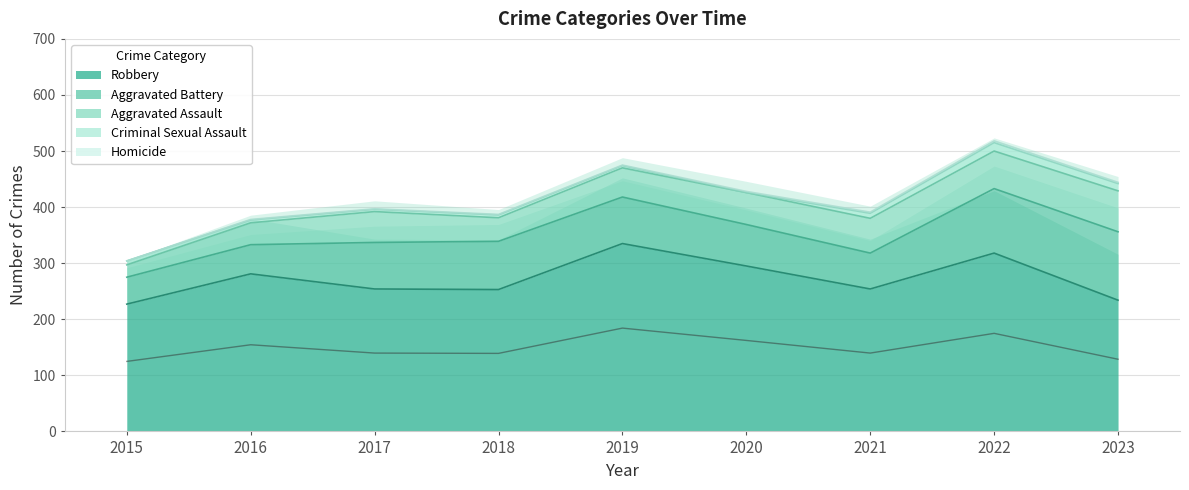

True or false: Aggravated Battery and Homicide cross at least once.

False